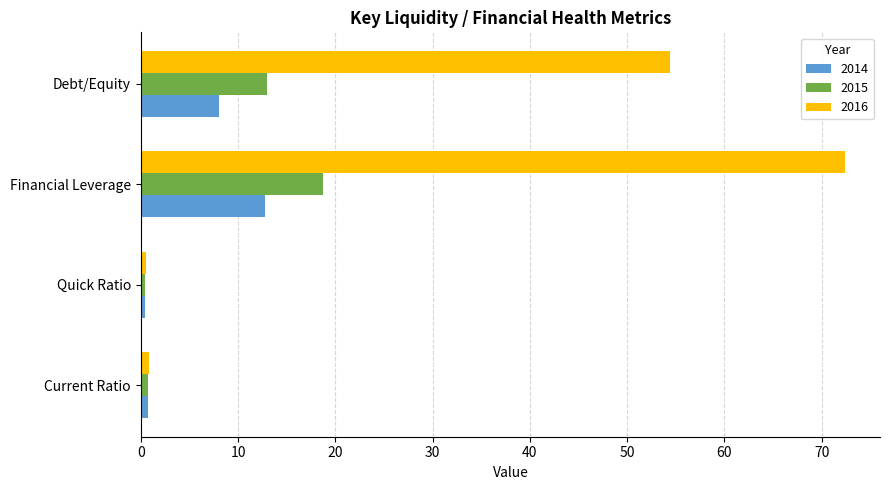

What is the minimum value for 2016?

0.6